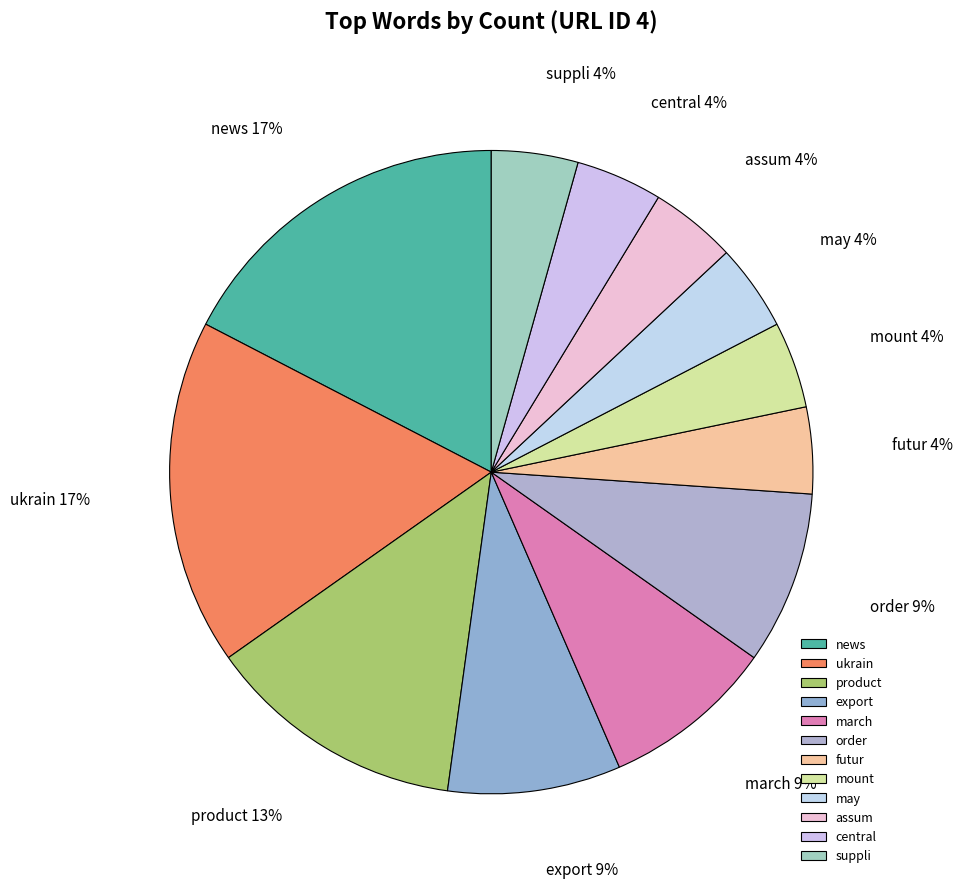

Is the sum of ukrain and assum greater than half?

No